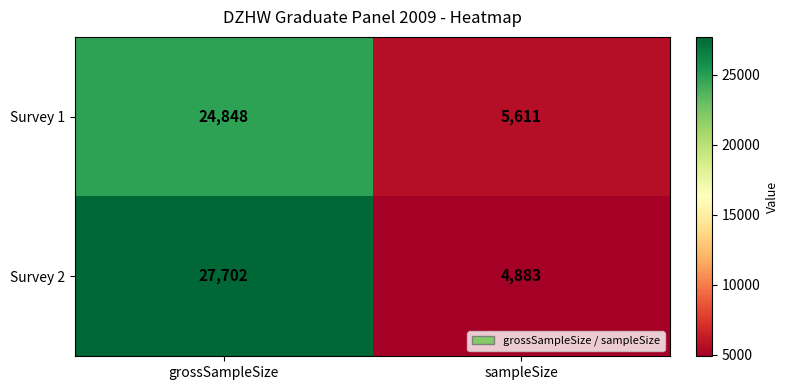

What is the sum of the Survey 1 values at grossSampleSize and sampleSize?

30459